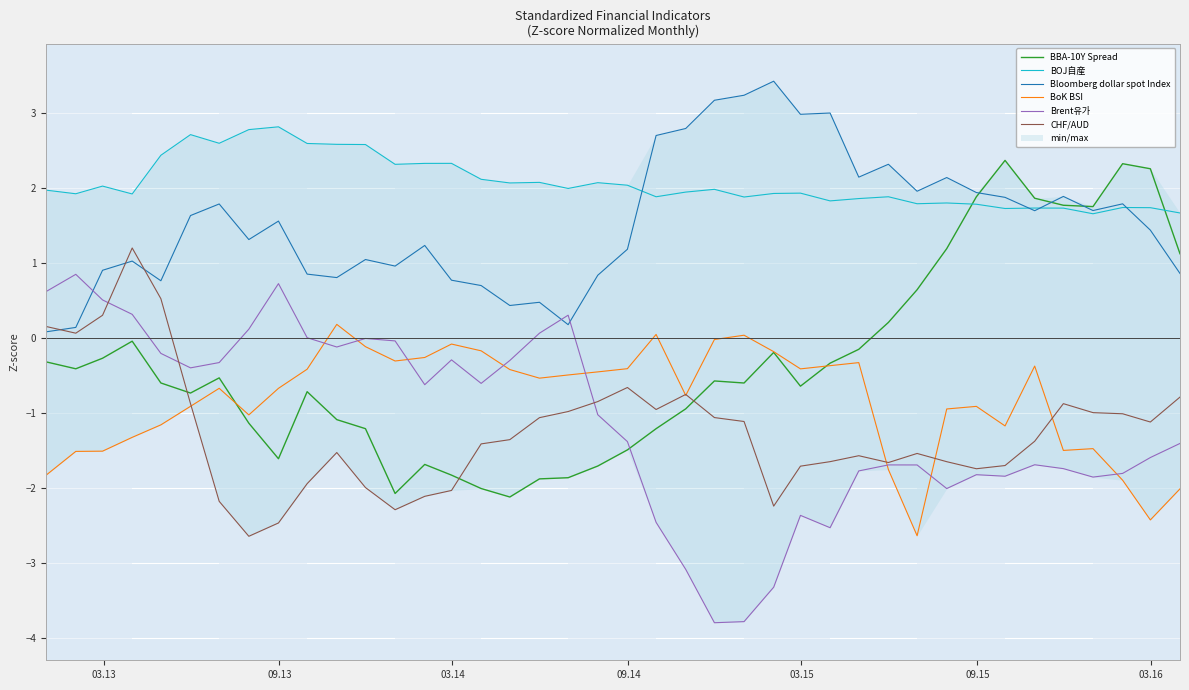

What is the highest value of the BOJ自産 series?

2.8